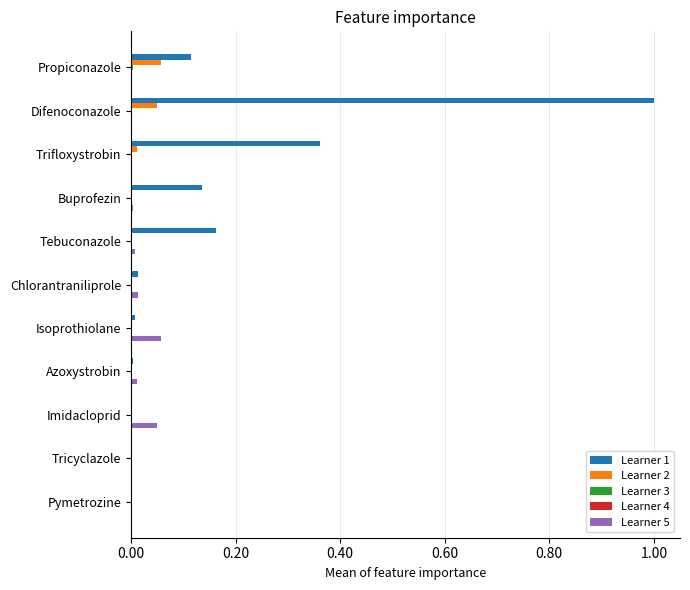

What is the maximum value shown in the chart?

1.0